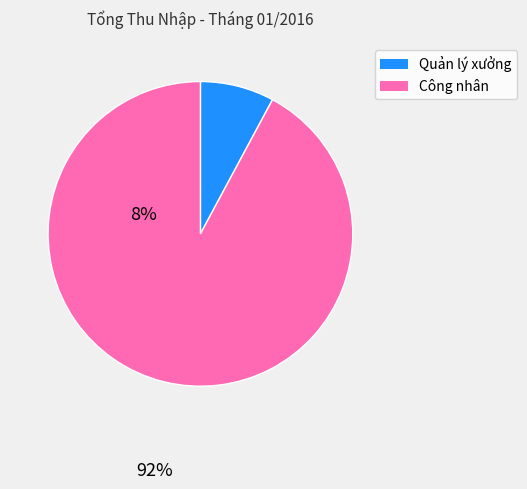

Is there a majority slice in this chart?

Yes